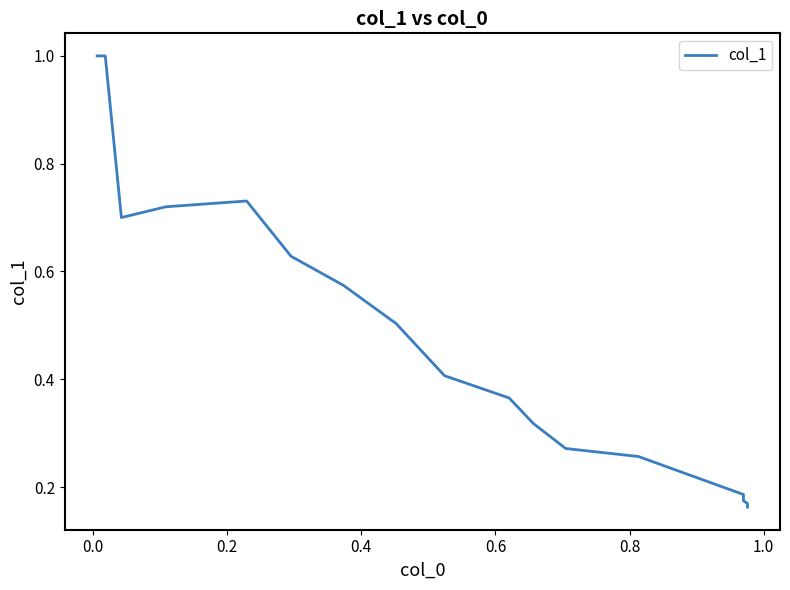

The chart shows a value of 1.0 at 12. True or false?

False